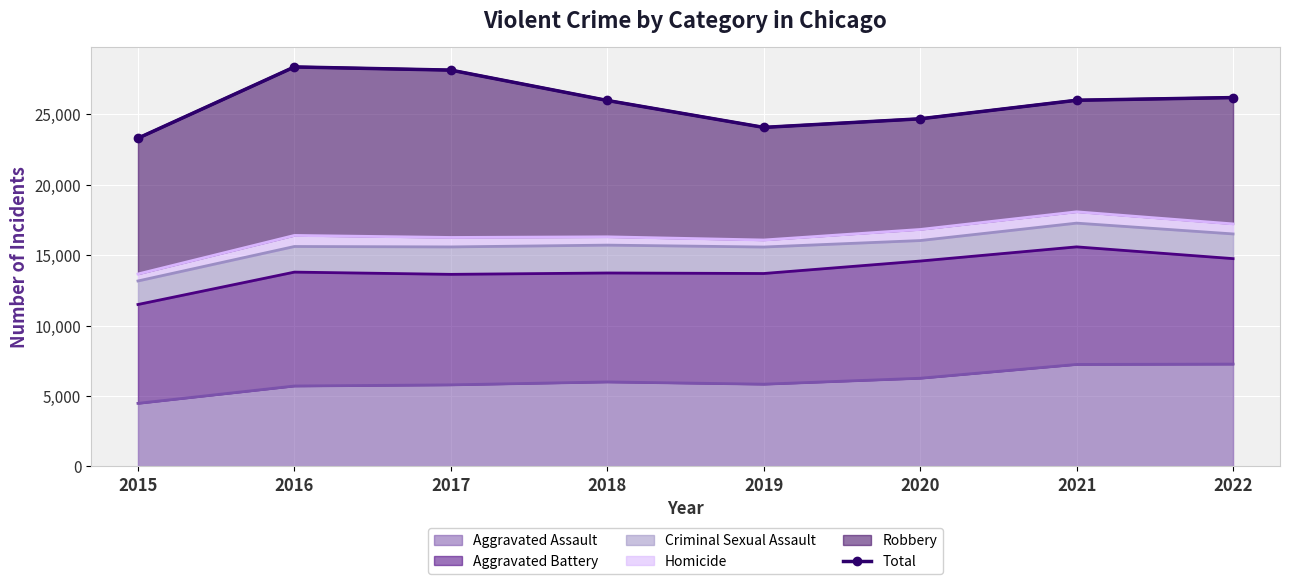

How many data points are above 25997?

3